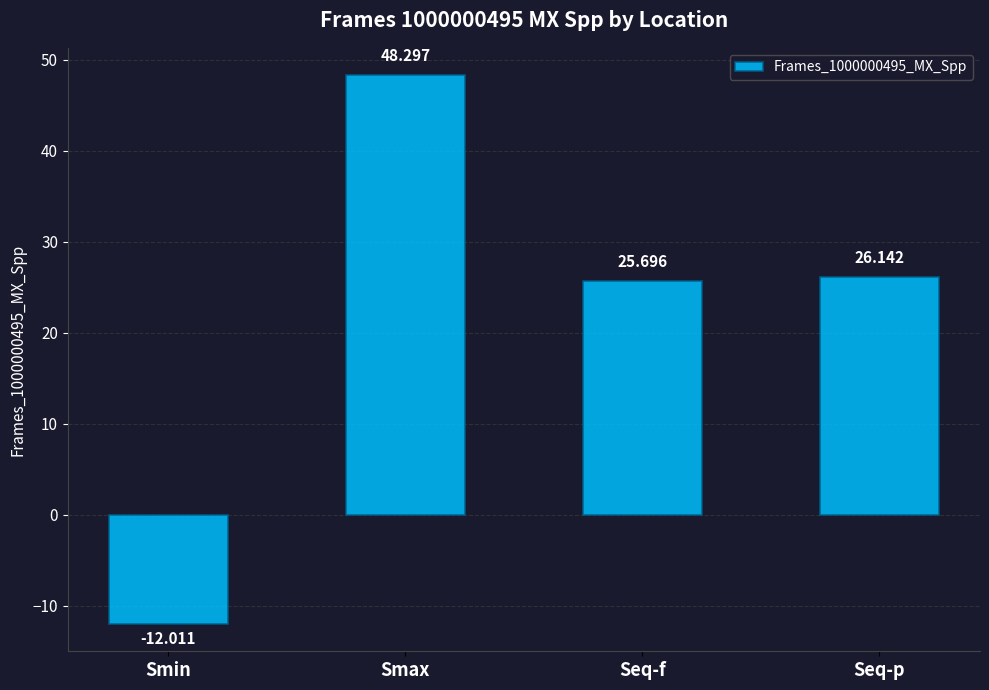

How many bars are there in total?

4